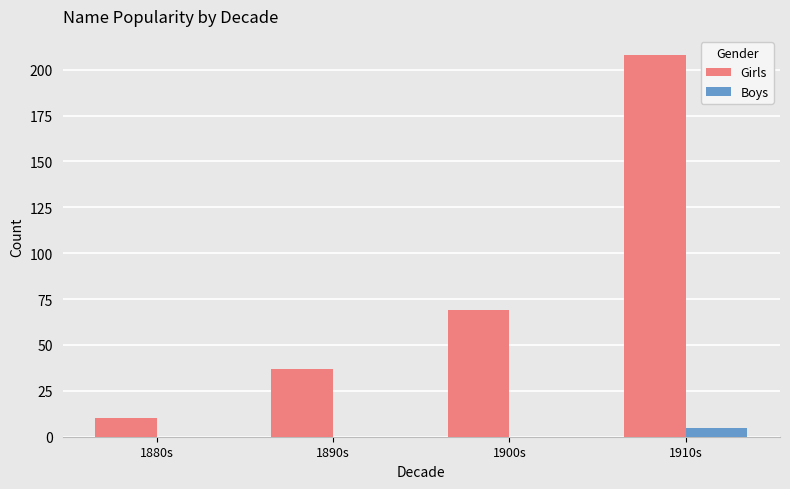

What is the approximate value of Boys at 1910s?

5